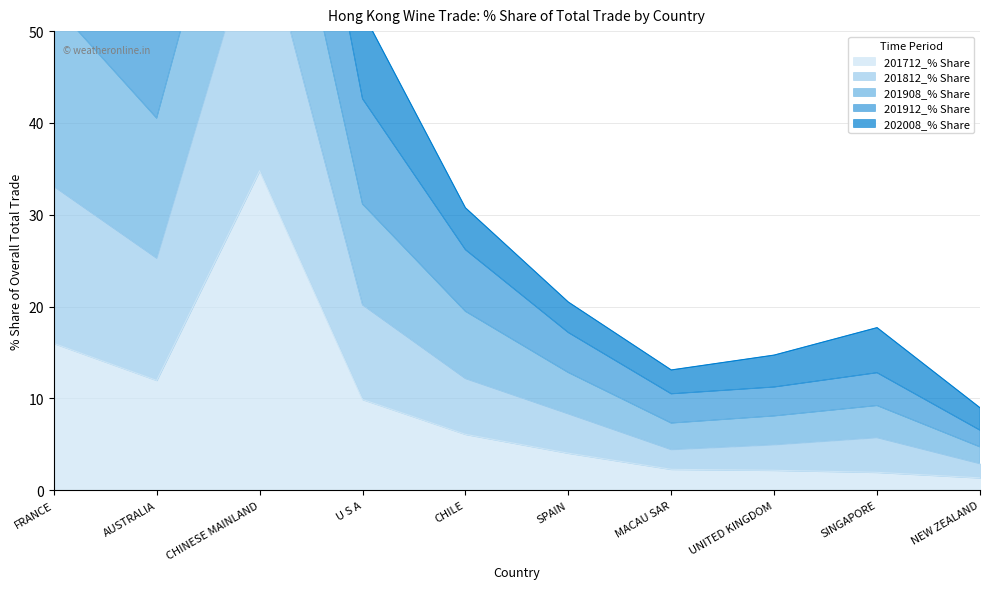

What is the label of the 7th point from the left?

MACAU SAR